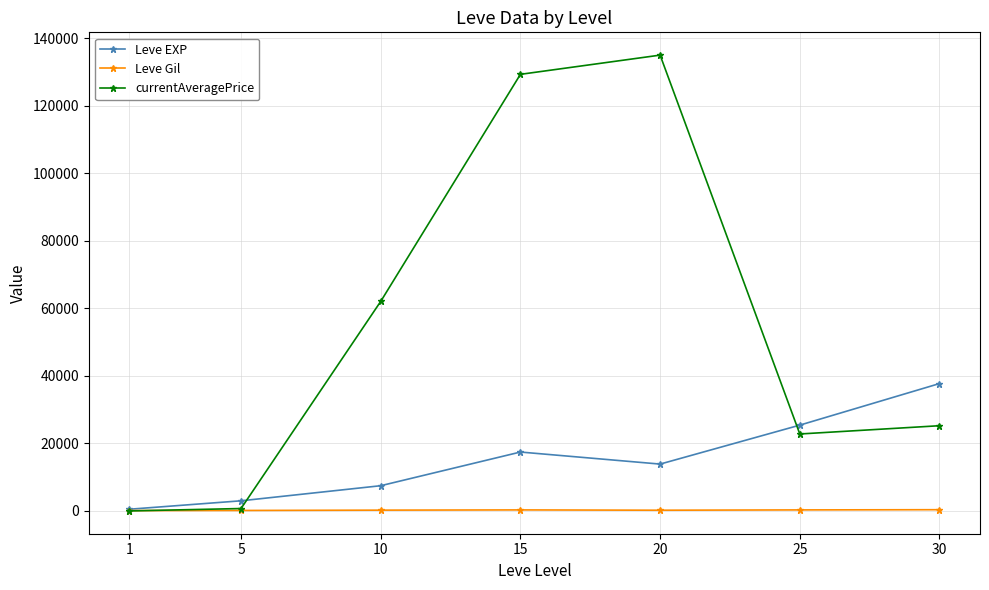

How many categories are shown in the chart?

7